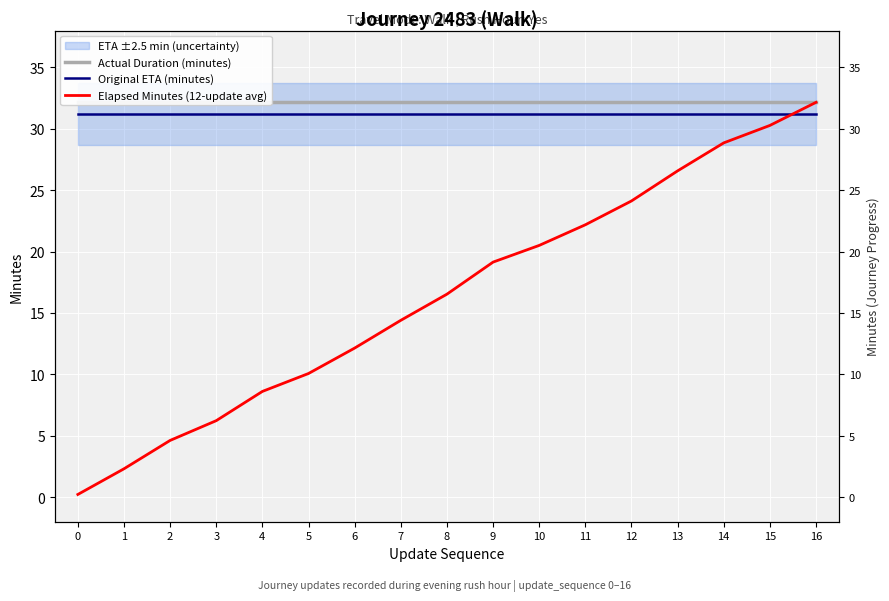

What is the maximum value for Actual Duration (minutes)?

32.1